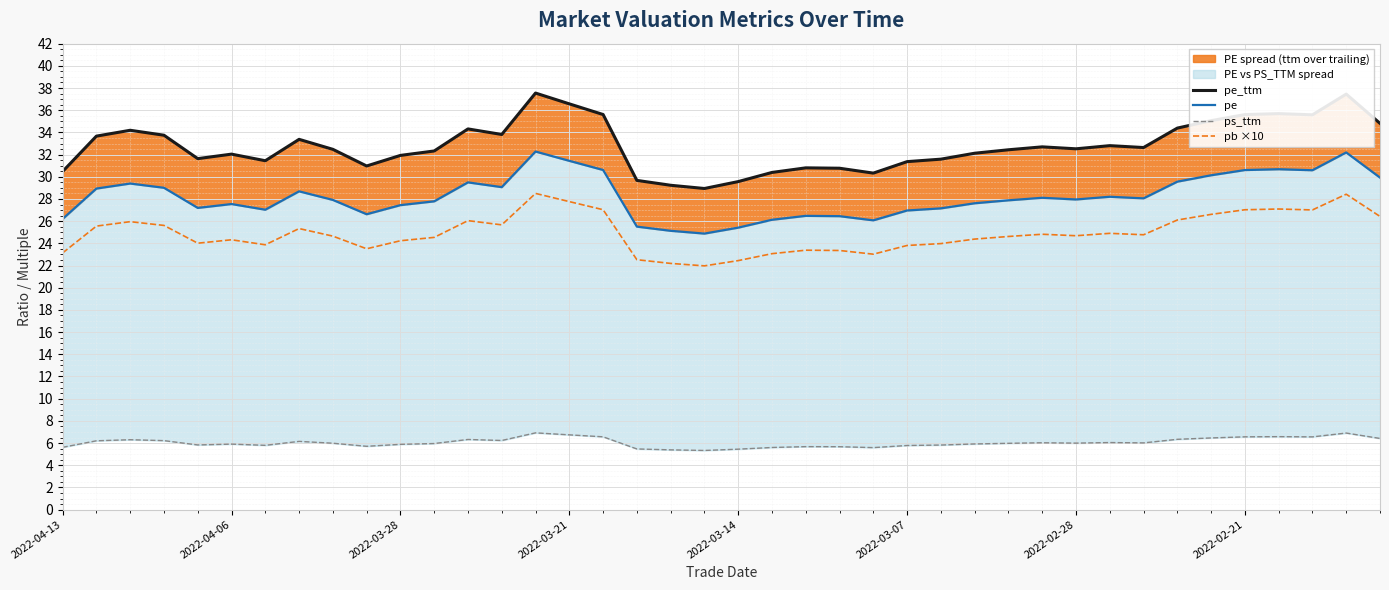

At which category does the chart reach its peak across all series?

14